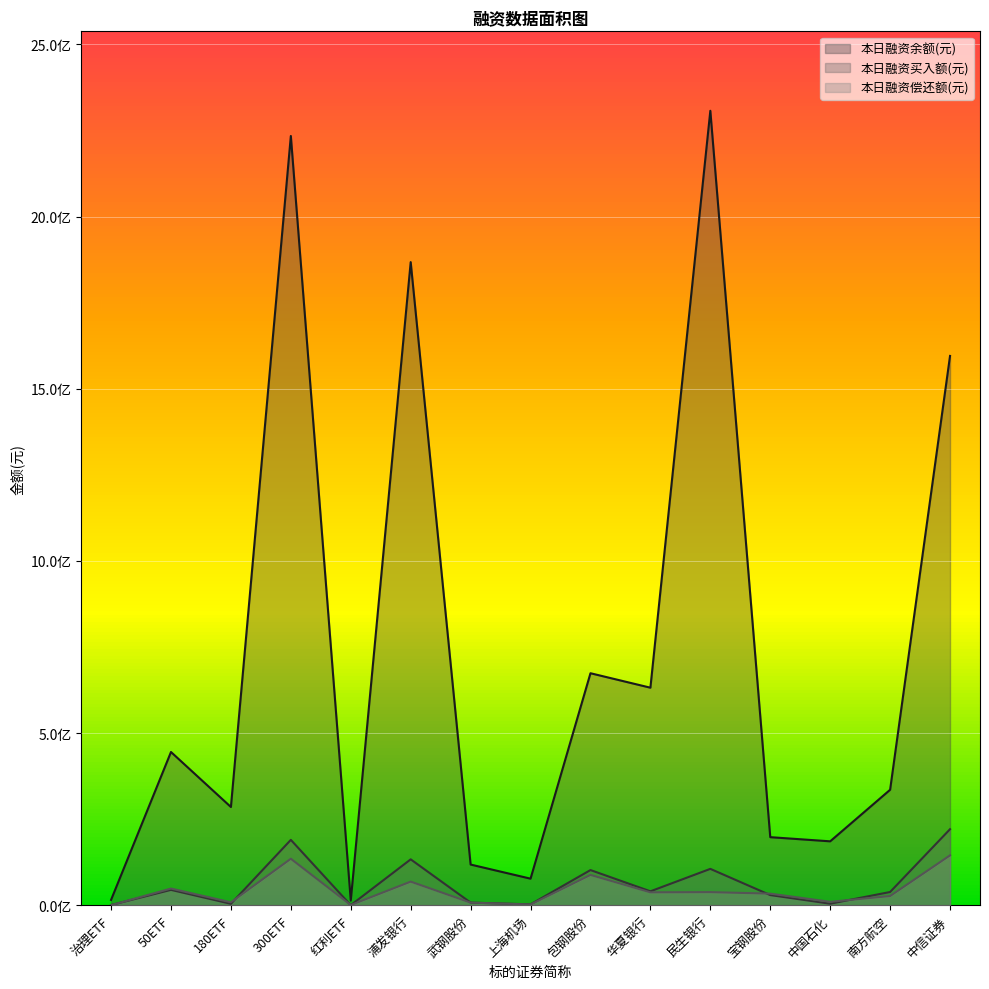

What are all the series names shown in the legend?

本日融资余额(元), 本日融资买入额(元), 本日融资偿还额(元)